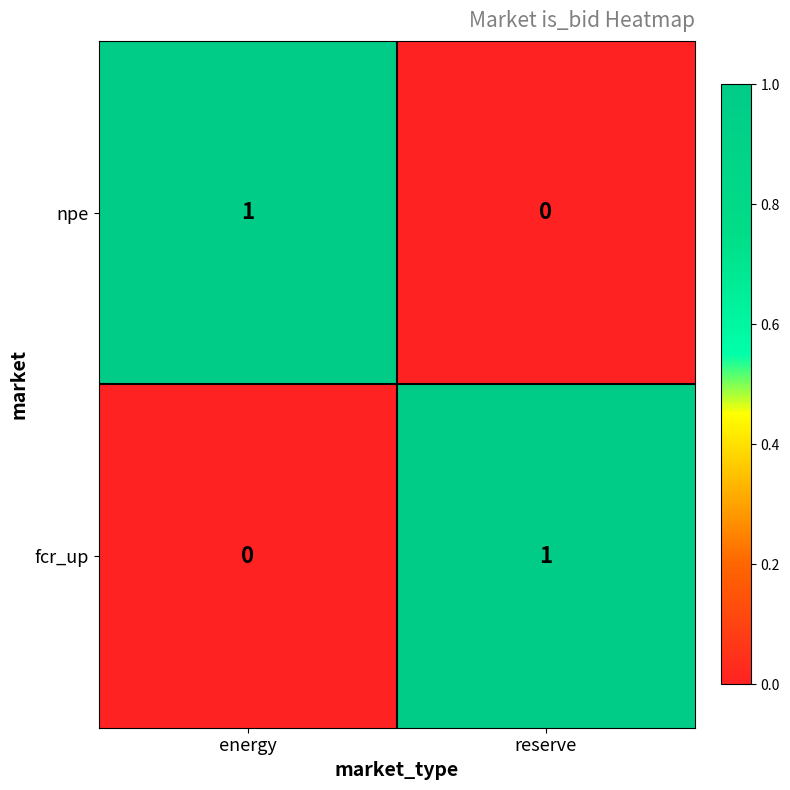

At energy, list the series in order from smallest to largest.

fcr_up, npe